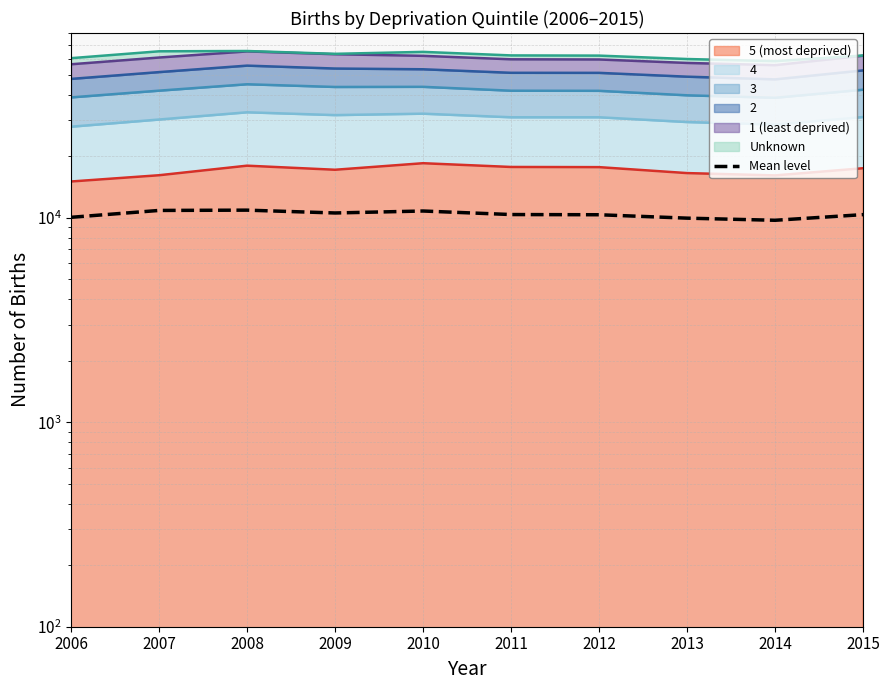

Rank the categories by value from highest to lowest.

2008, 2007, 2010, 2009, 2011, 2015, 2012, 2006, 2013, 2014